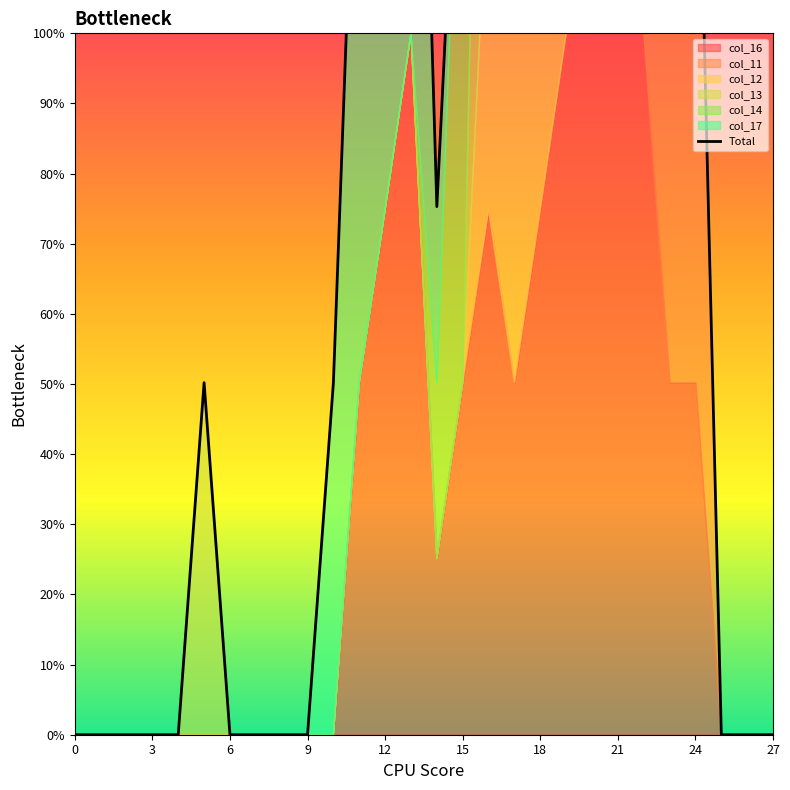

The chart shows a value of 200.0 at 13. True or false?

True